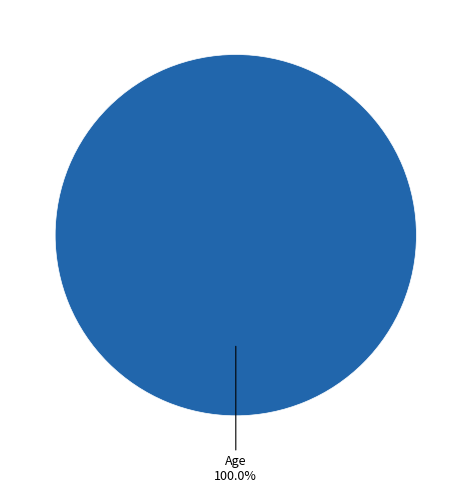

What is the majority slice?

Age